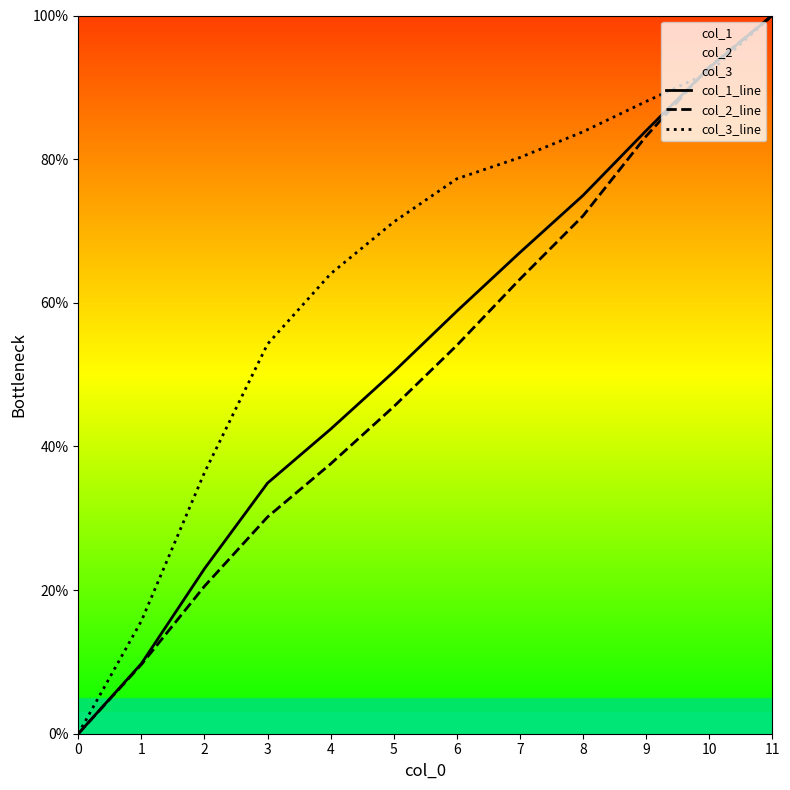

Reading right to left, extract all data points from this chart.

col_1_line: 100.0	92.7	84.0	74.9	67.0	58.8	50.4	42.4	34.9	23.0	9.8	0.0
col_2_line: 100.0	92.8	83.2	72.1	63.3	54.1	45.5	37.6	30.2	20.5	9.6	0.0
col_3_line: 100.0	92.1	88.0	83.8	80.2	77.3	71.2	64.0	54.3	36.3	15.7	0.0